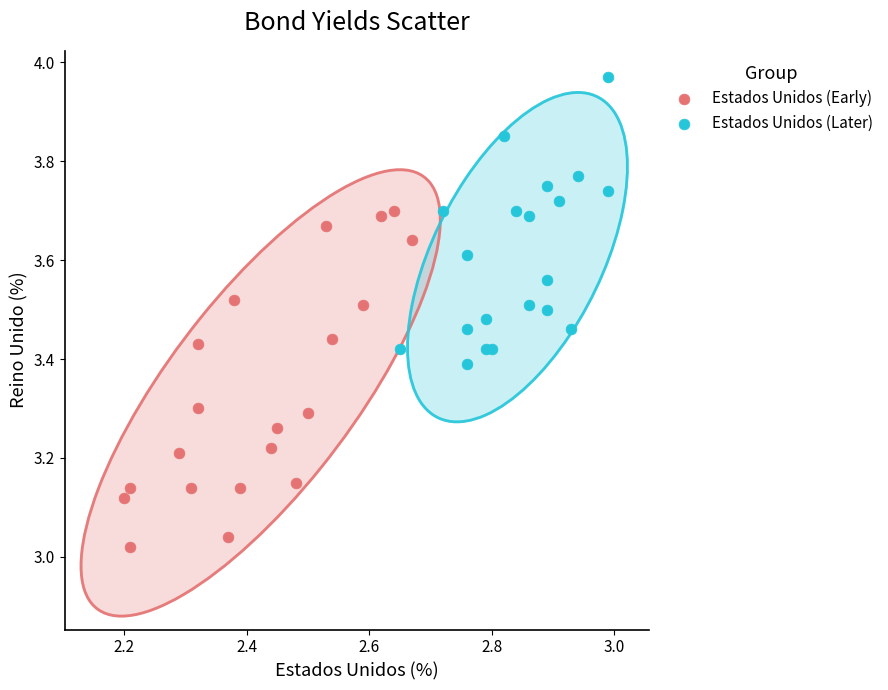

Which series reaches the maximum Y coordinate?

Estados Unidos (Later)